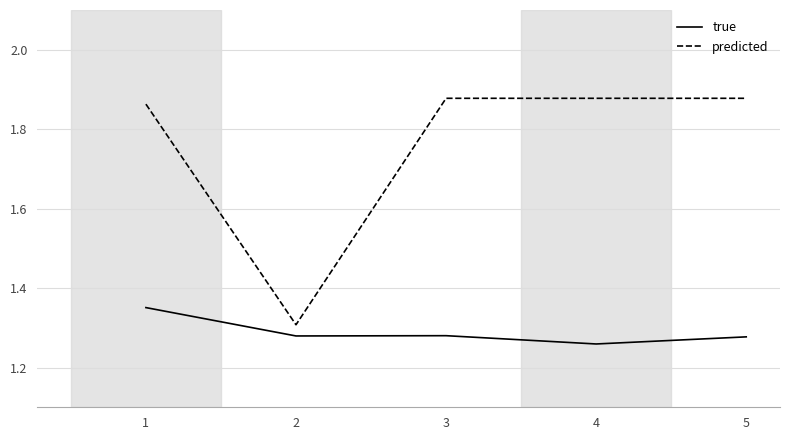

At which category is the sum across all series the highest?

1